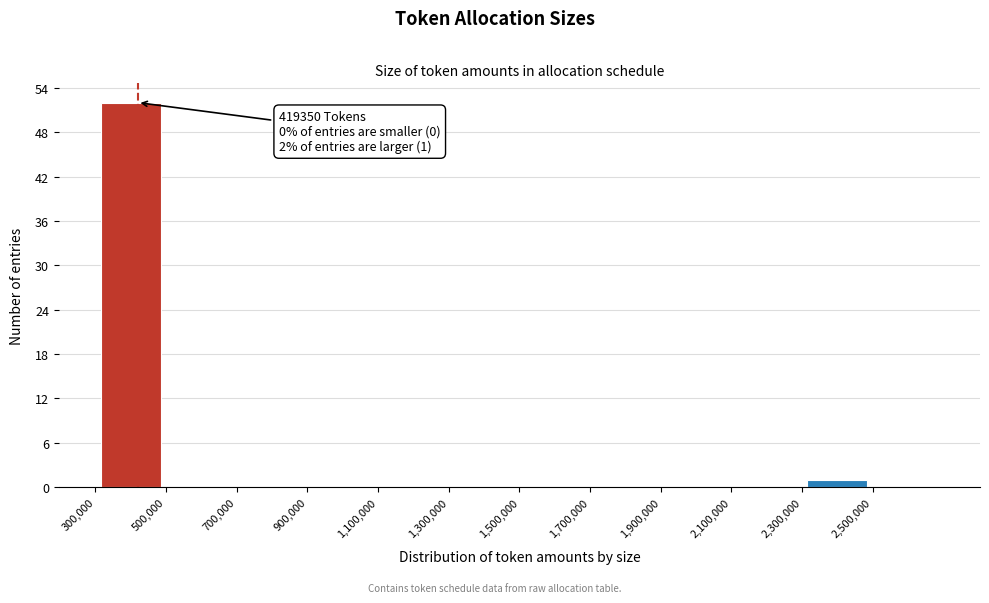

Over which range of the x-axis is the bar tallest?

300000 to 500000